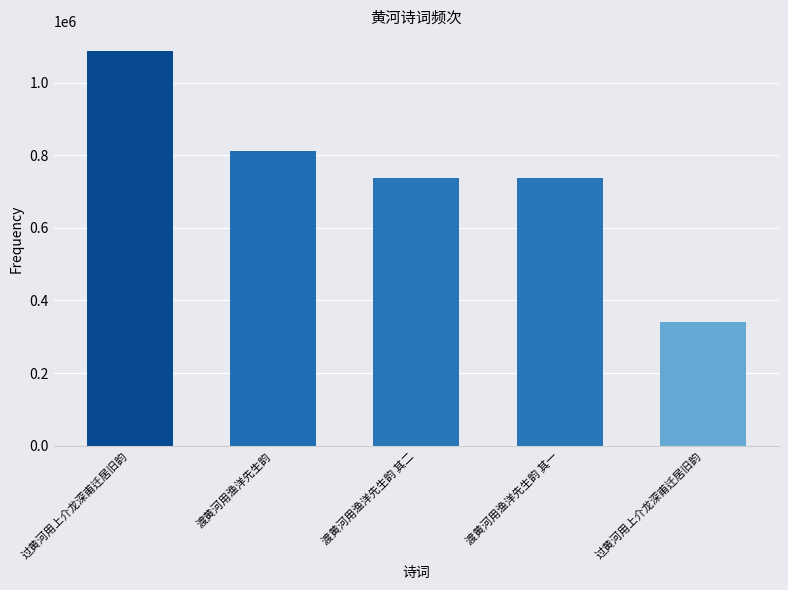

Does the chart contain any negative values?

No